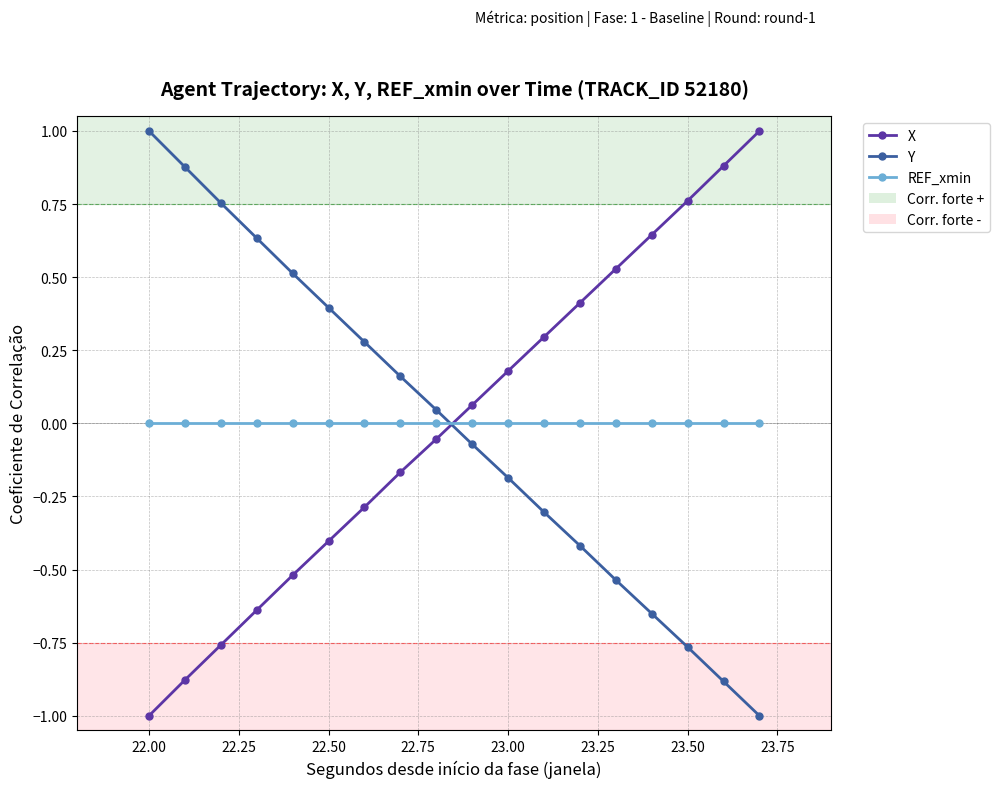

What is the difference between the maximum and minimum values in the X series?

2.0